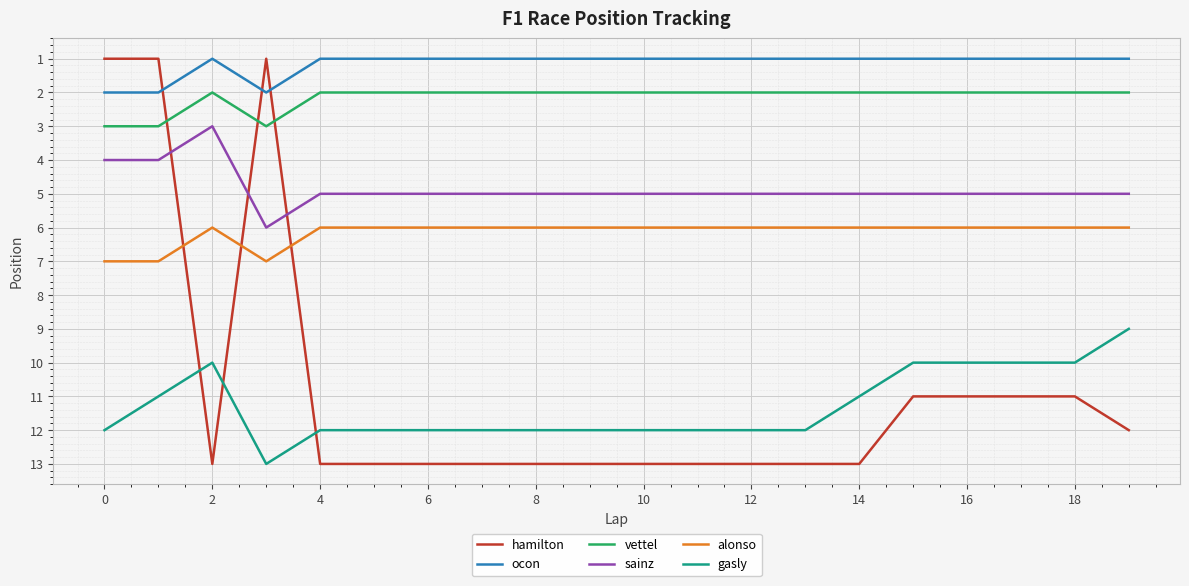

What is the minimum value for gasly?

9